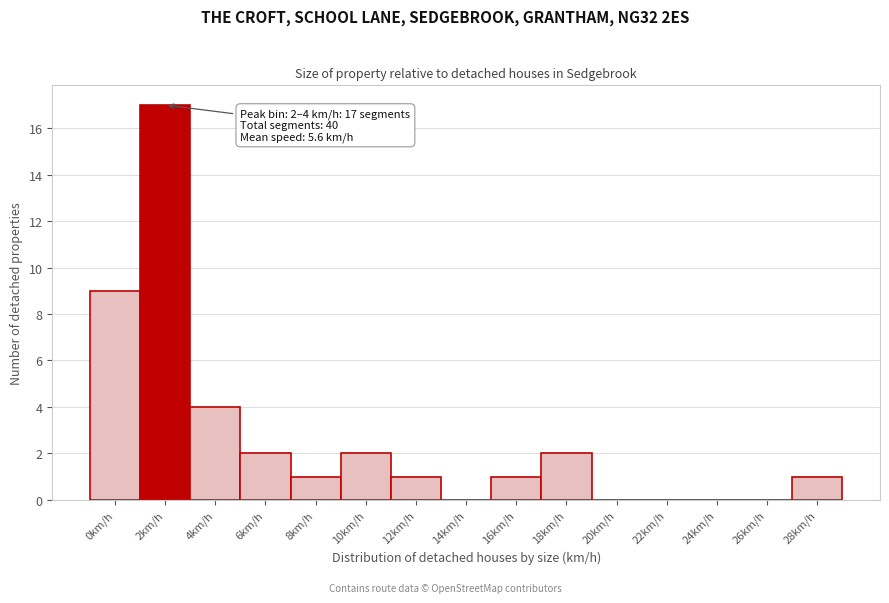

Reading right to left, list all the values displayed in this chart.

28km/h=1	26km/h=0	24km/h=0	22km/h=0	20km/h=0	18km/h=2	16km/h=1	14km/h=0	12km/h=1	10km/h=2	8km/h=1	6km/h=2	4km/h=4	2km/h=17	0km/h=9